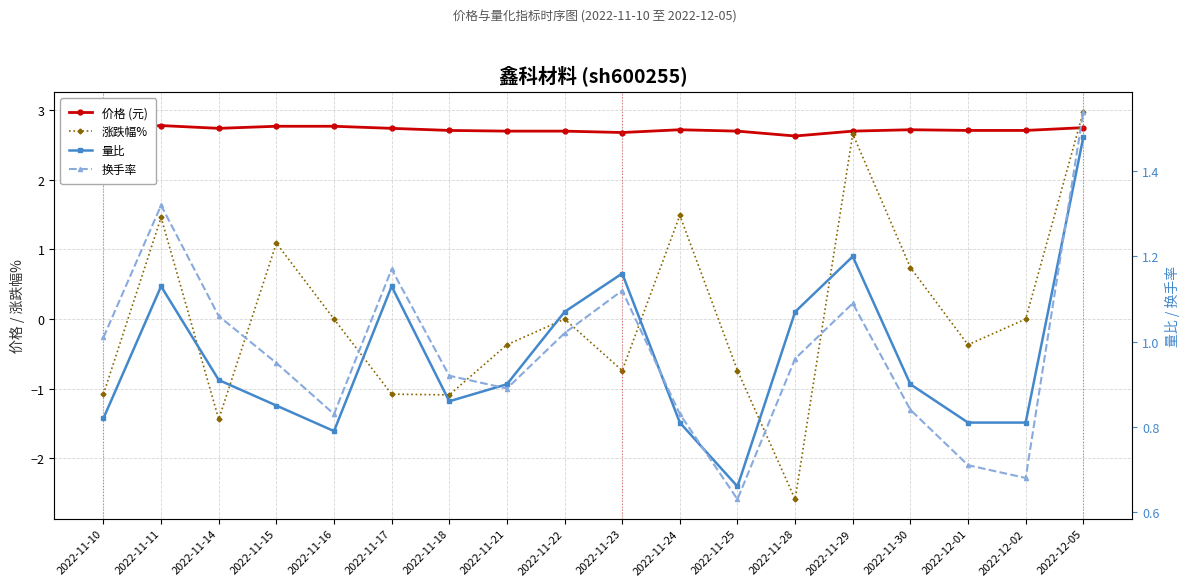

Reading left to right, extract all data points from this chart.

价格 (元): 2.7	2.8	2.7	2.8	2.8	2.7	2.7	2.7	2.7	2.7	2.7	2.7	2.6	2.7	2.7	2.7	2.7	2.8
涨跌幅%: -1.1	1.5	-1.4	1.1	0.0	-1.1	-1.1	-0.4	0.0	-0.7	1.5	-0.7	-2.6	2.7	0.7	-0.4	0.0	3.0
量比: 0.8	1.1	0.9	0.8	0.8	1.1	0.9	0.9	1.1	1.2	0.8	0.7	1.1	1.2	0.9	0.8	0.8	1.5
换手率: 1.0	1.3	1.1	0.9	0.8	1.2	0.9	0.9	1.0	1.1	0.8	0.6	1.0	1.1	0.8	0.7	0.7	1.5